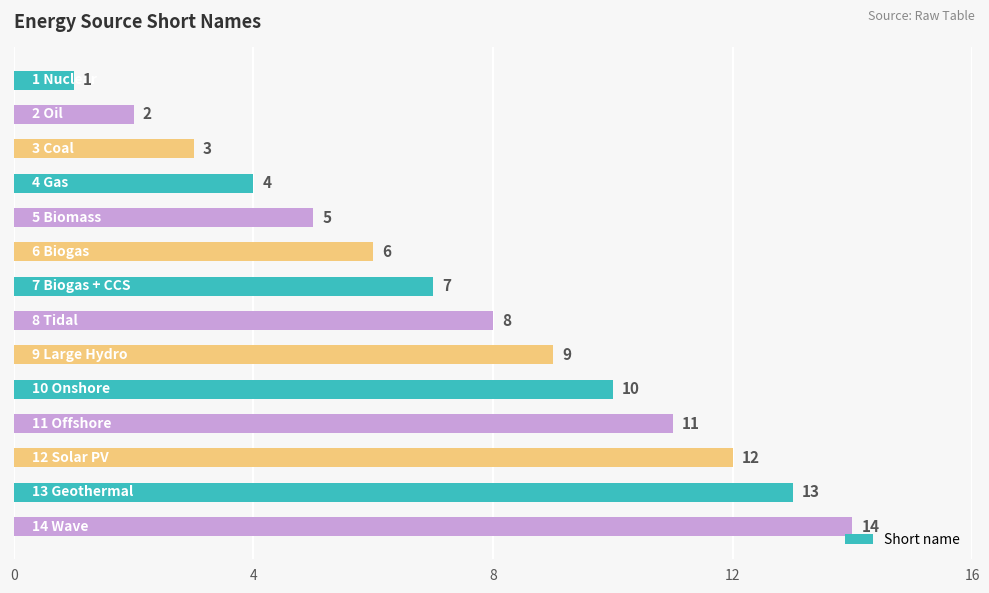

What is the greatest value displayed?

14